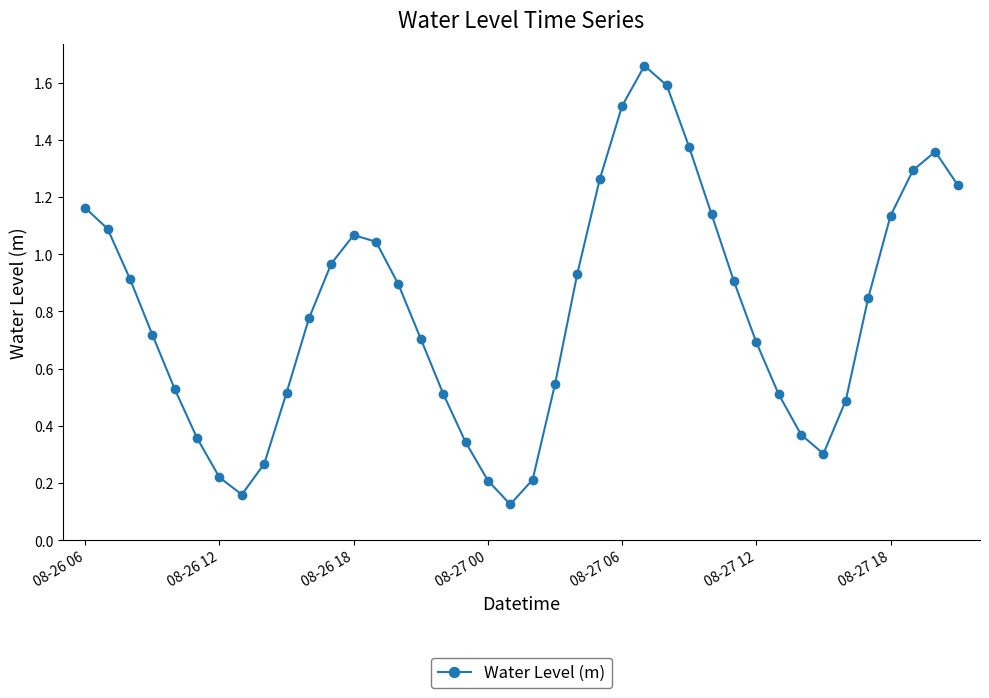

How many interior local peaks (higher than both neighbors) does the data have?

3